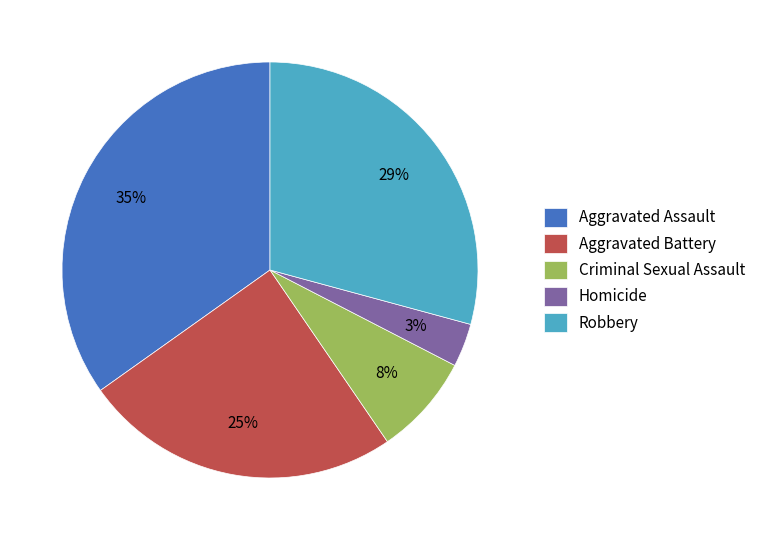

Is Aggravated Battery the majority of the pie?

No